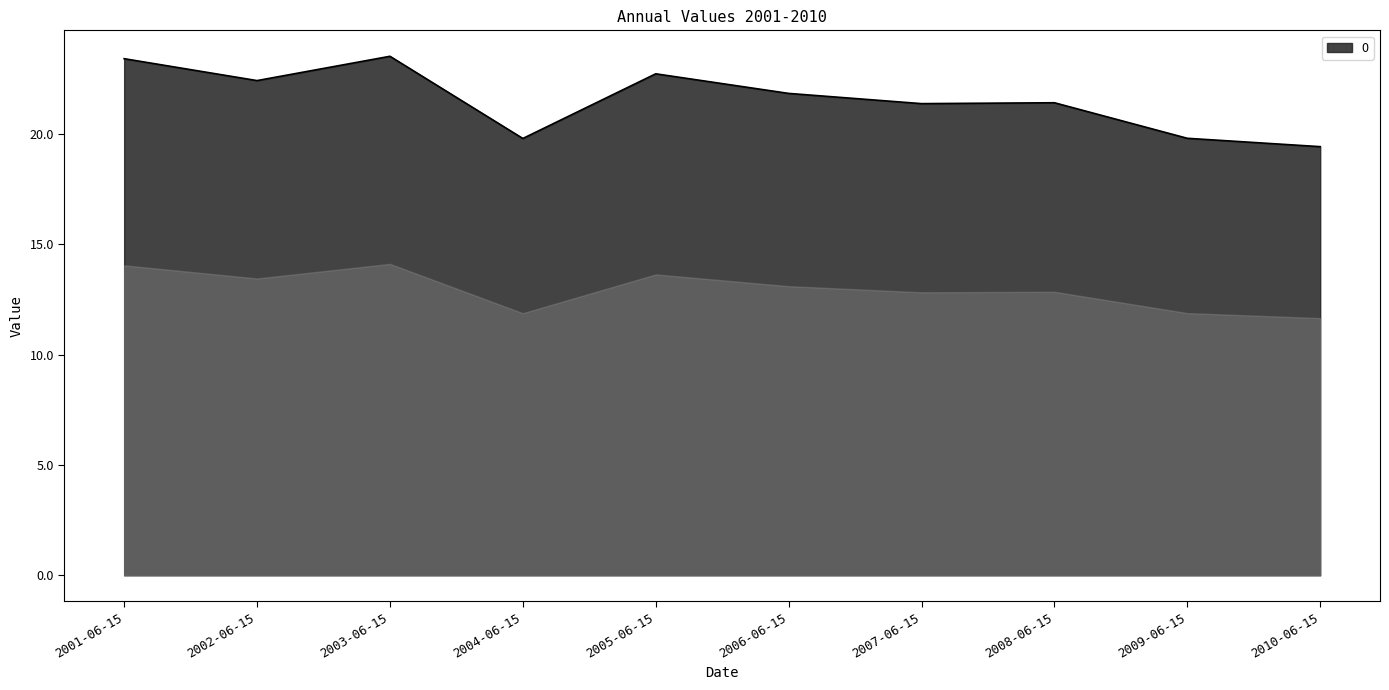

What is the minimum value shown in the chart?

19.4